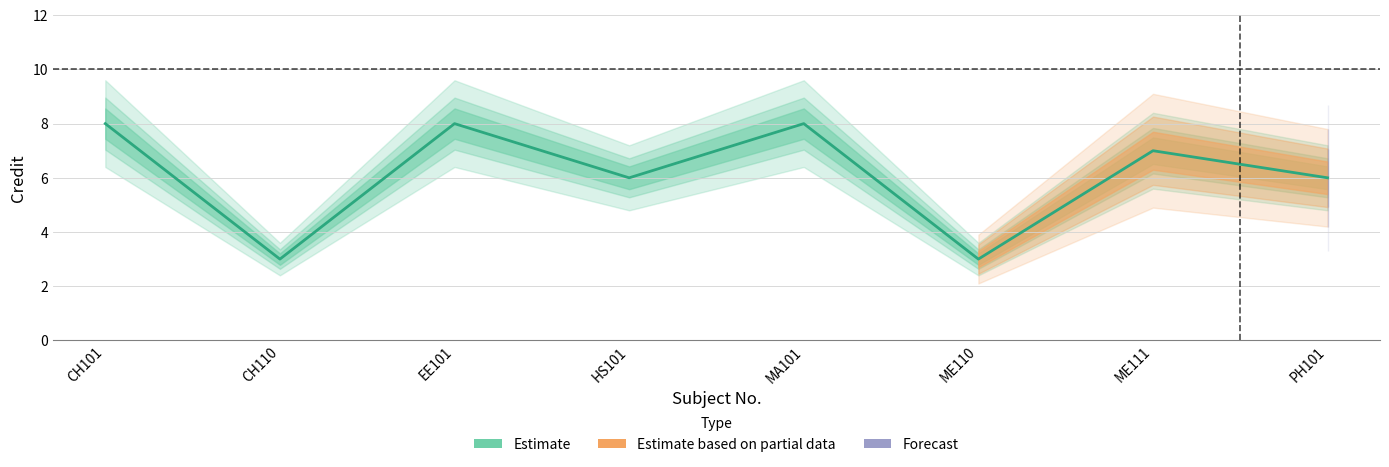

What is the smallest value displayed?

3